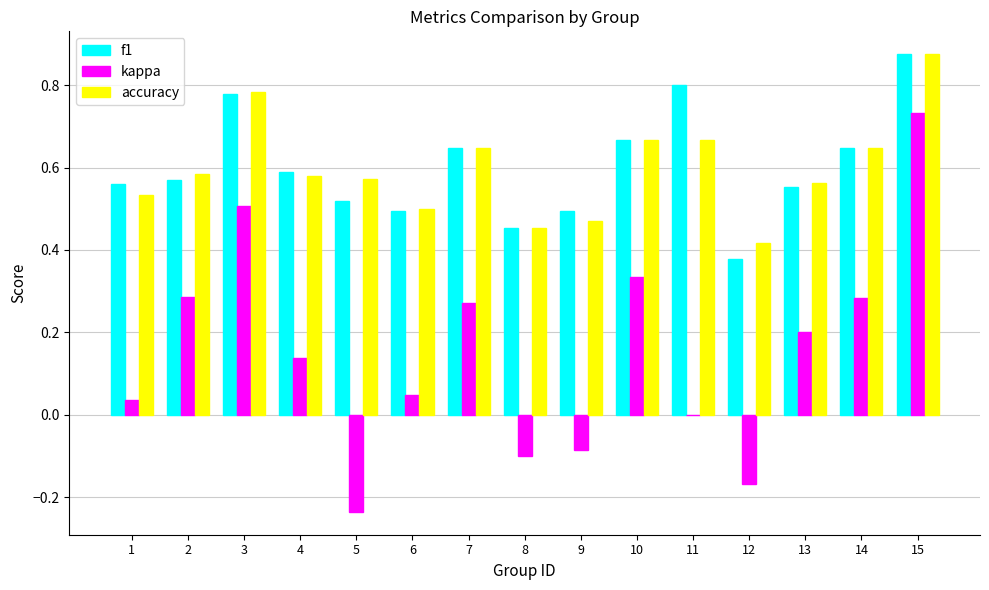

What is the sum of all f1 values?

9.0